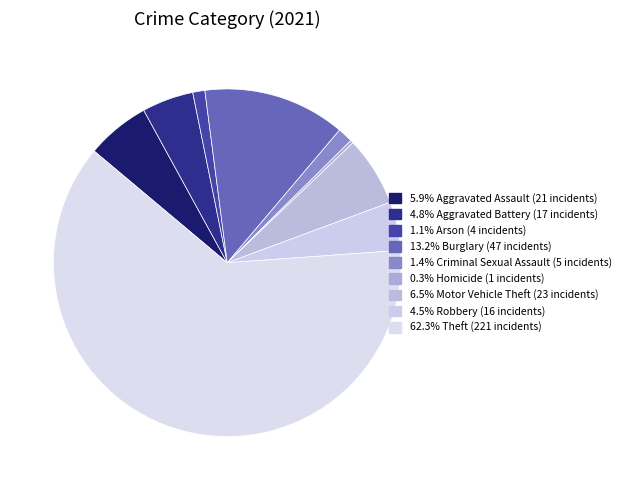

Does any single category account for the majority?

Yes